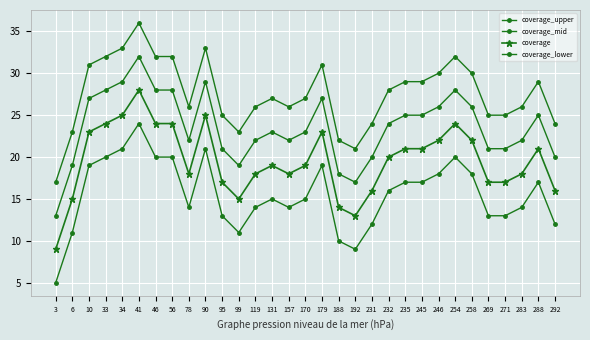

The value of coverage_lower at 235 is 17. True or false?

True